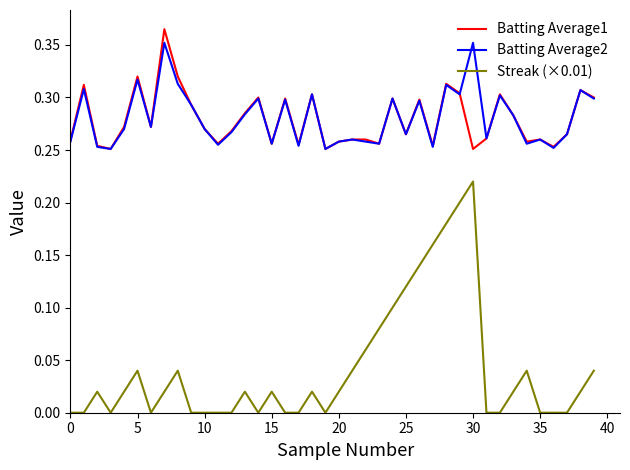

True or false: Batting Average1 and Batting Average2 intersect in this chart.

True